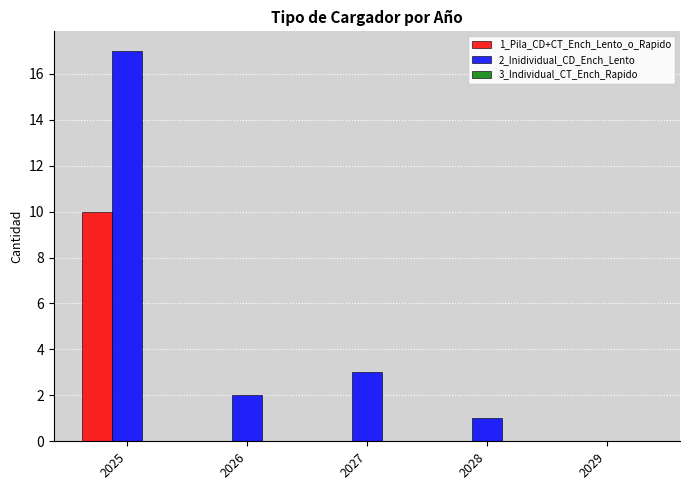

The value of 2_Inidividual_CD_Ench_Lento at 2028 is 1. True or false?

True